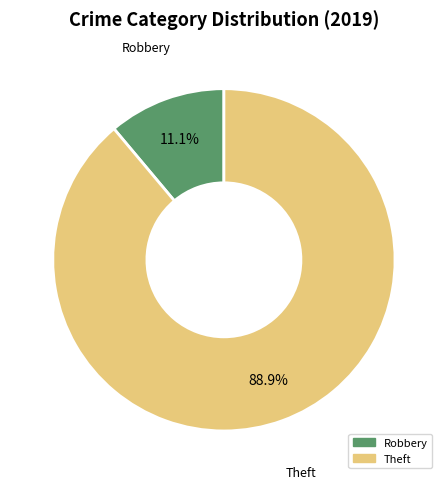

Count the number of slices in the pie.

2